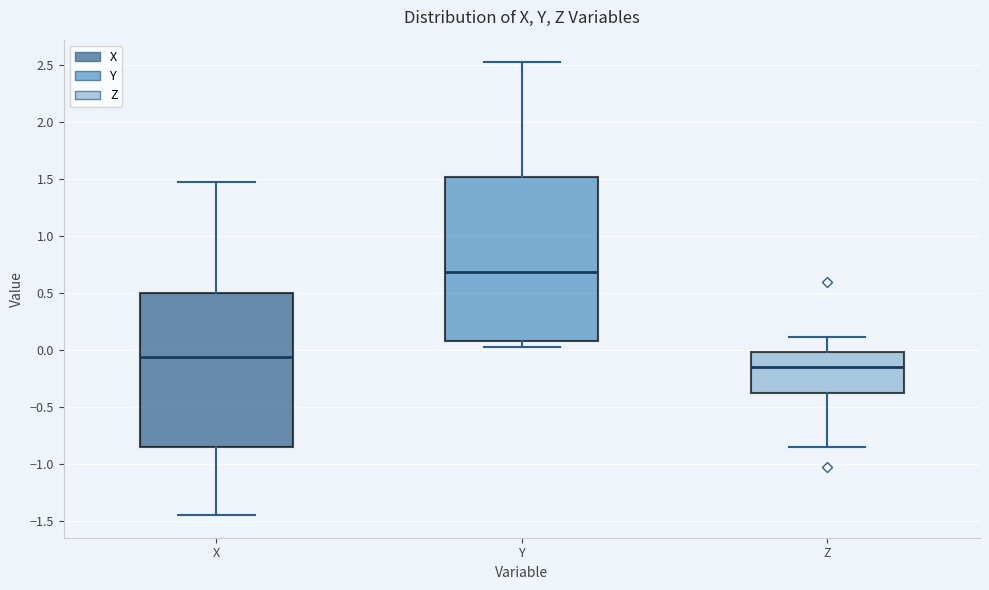

Reading left to right, read every box against the y-axis: the position of its median line, the range the box covers, and the ends of its whiskers. The values are not printed on the chart, so give them approximately, as read against the axis.

X: median -0.05, box -0.85 to 0.50, whiskers -1.45 to 1.45
Y: median 0.70, box 0.10 to 1.50, whiskers 0.05 to 2.50
Z: median -0.15, box -0.40 to 0.00, whiskers -0.85 to 0.10